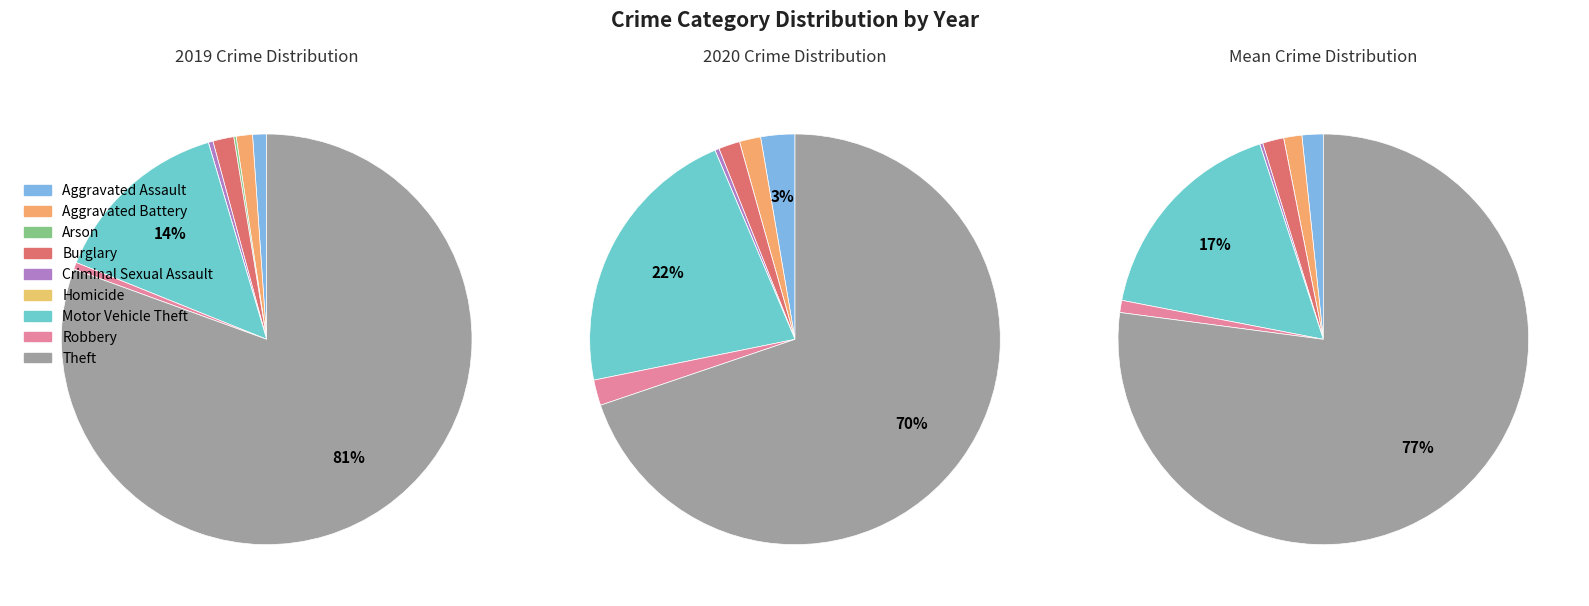

Which category has the smallest portion of the pie?

Homicide